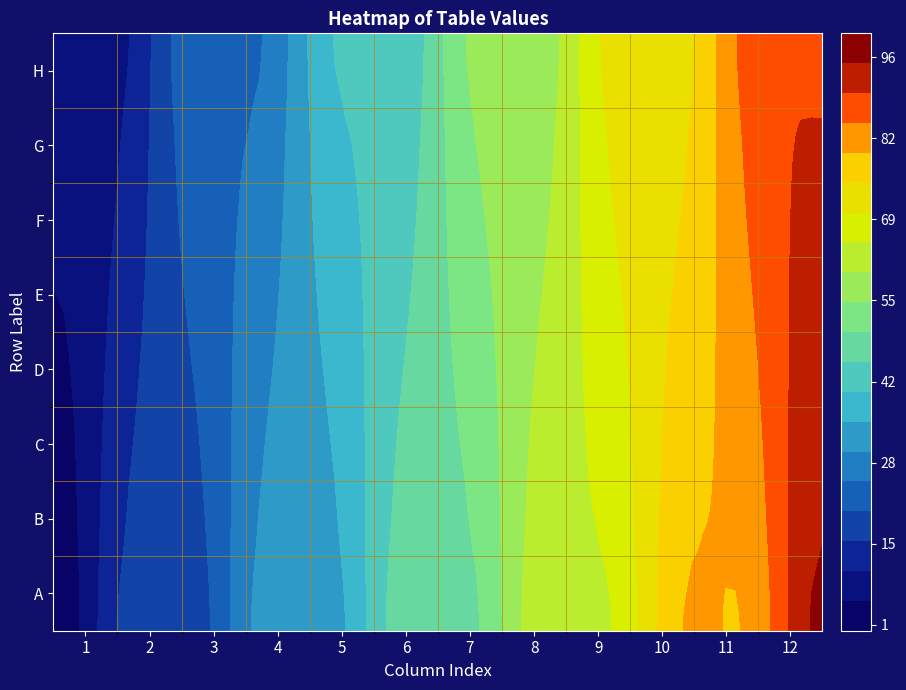

What is the smallest value displayed?

1